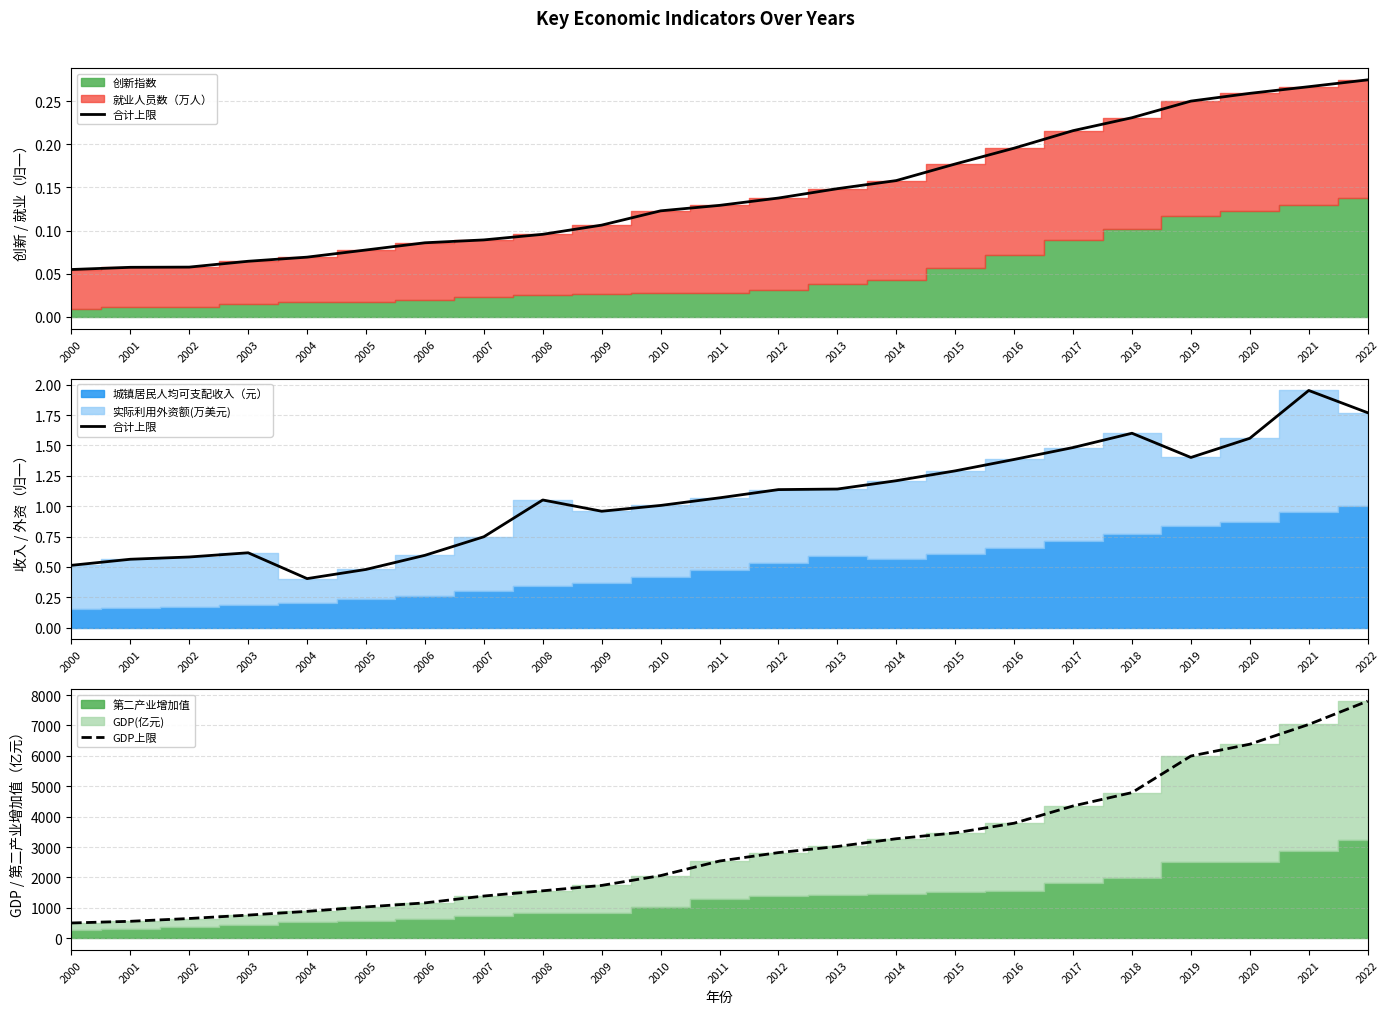

List the labels in order of 合计上限 value, smallest first.

2004, 2005, 2000, 2001, 2002, 2006, 2003, 2007, 2009, 2010, 2008, 2011, 2012, 2013, 2014, 2015, 2016, 2019, 2017, 2020, 2018, 2022, 2021